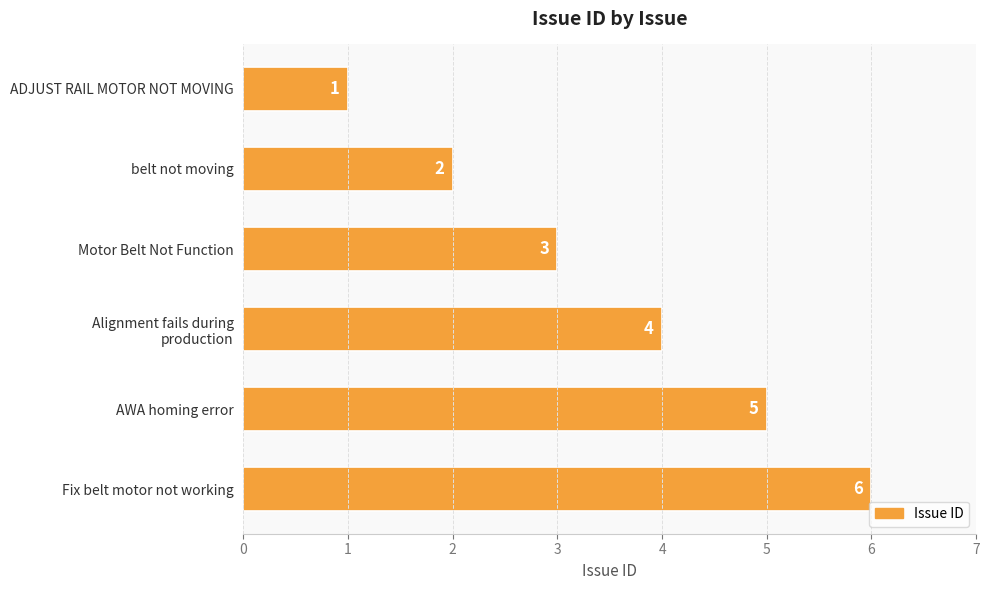

Approximately how many times larger is the value at Fix belt motor not working compared to AWA homing error?

1.2